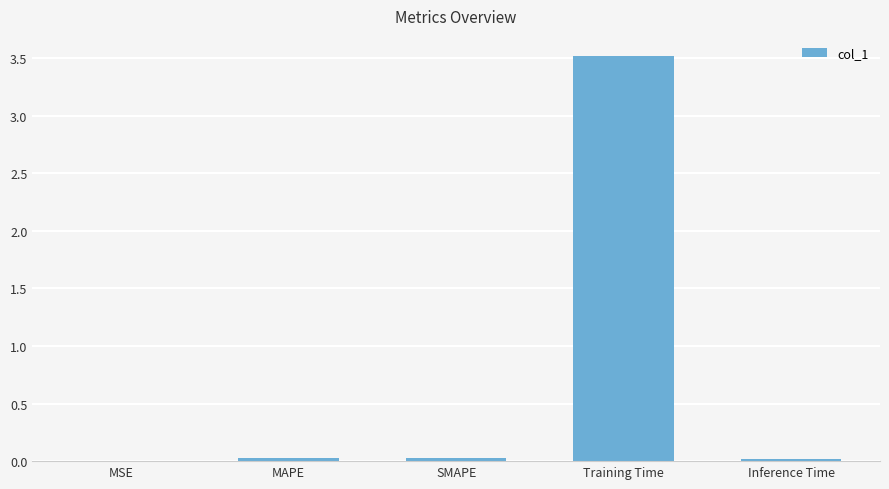

The value at MAPE is 0.0. True or false?

True